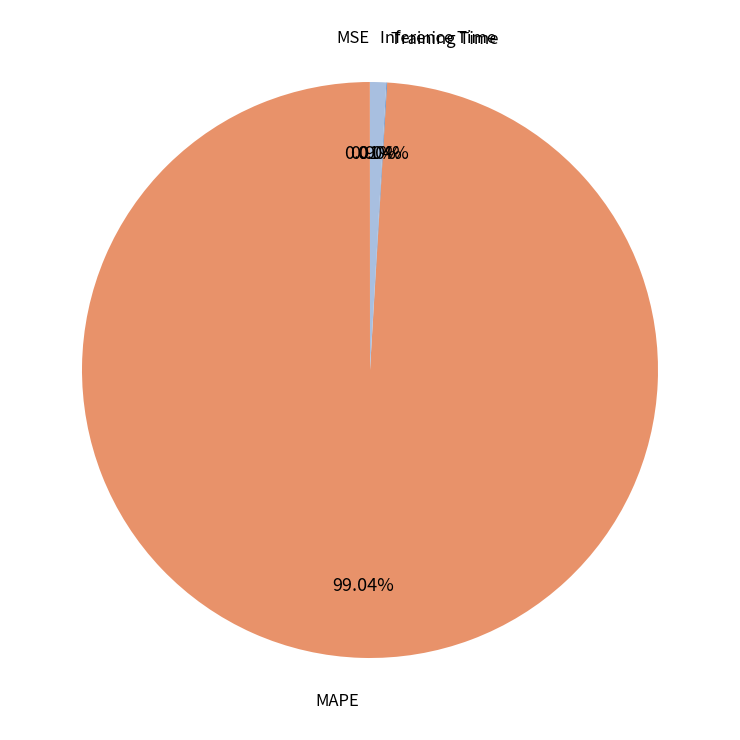

Which category has the biggest portion of the pie?

MAPE